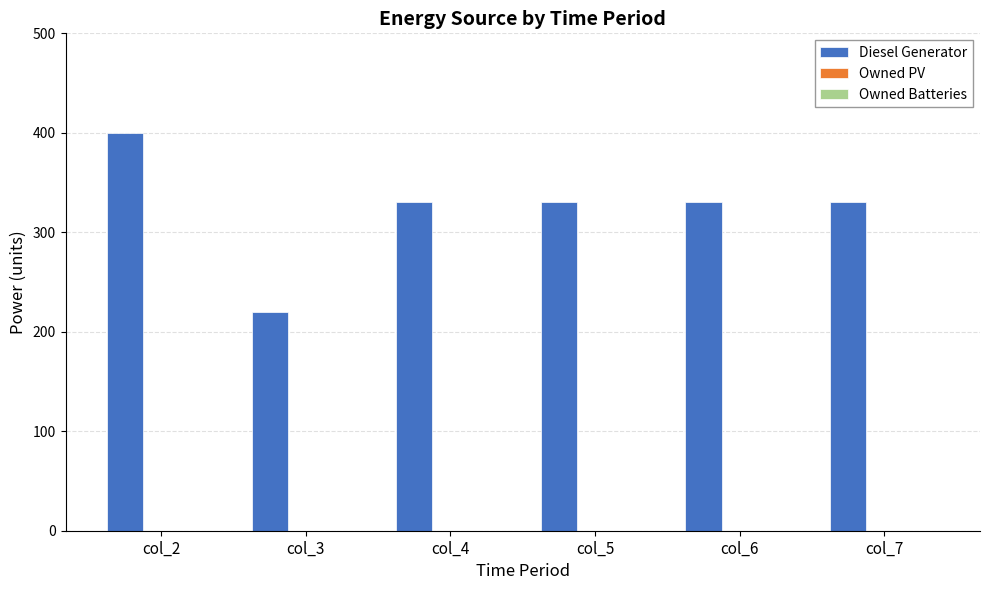

Reading left to right, list all the values displayed in this chart.

400	220	330	330	330	330